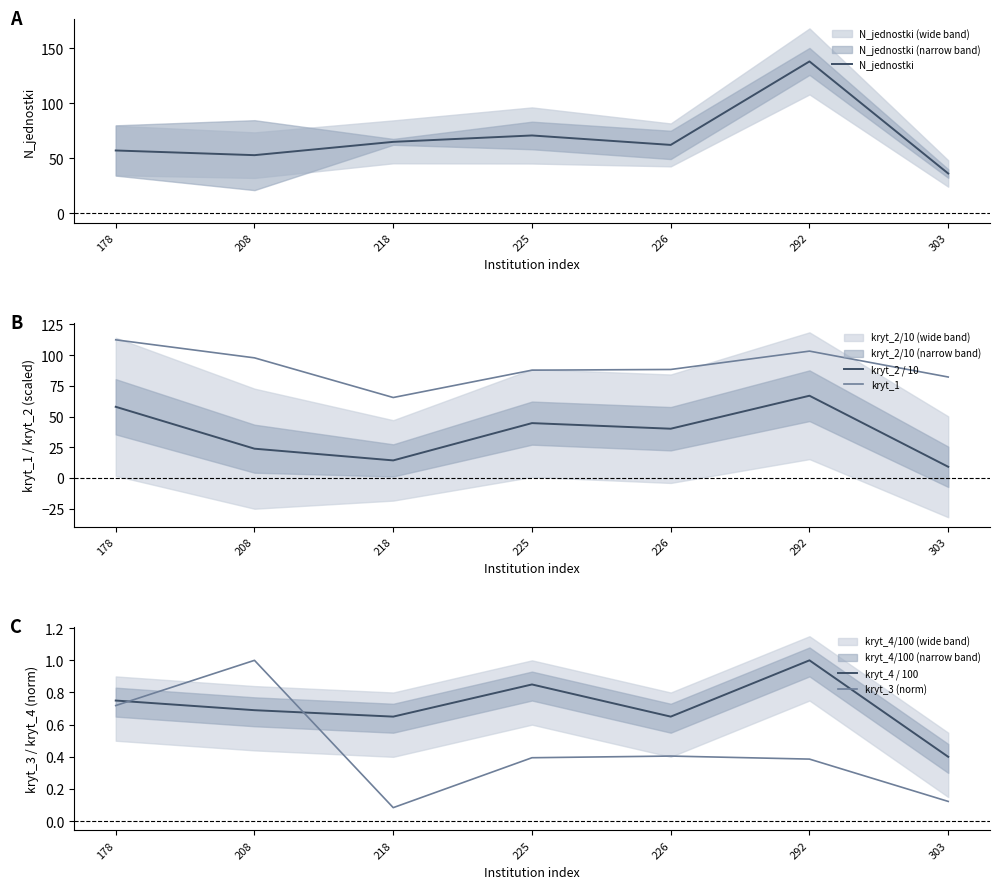

What are all the series names shown in the legend?

N_jednostki, kryt_2 / 10, kryt_1, kryt_4 / 100, kryt_3 (norm)